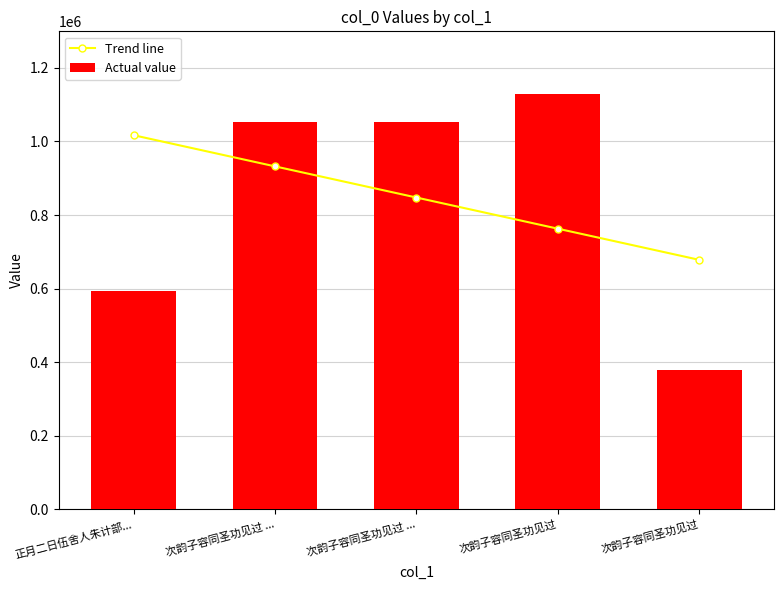

What are all the series names shown in the legend?

Trend line, Actual value